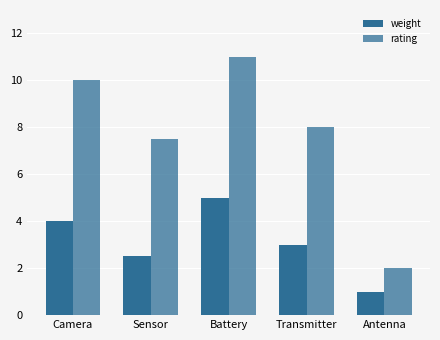

Between Sensor and Transmitter, which is larger?

Transmitter